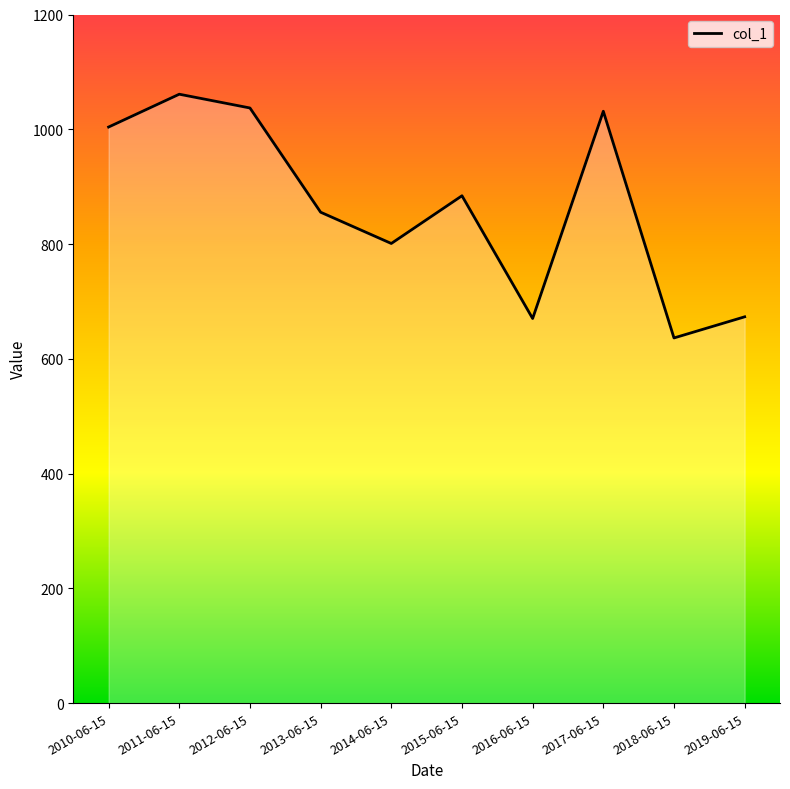

At which category does the data reach its first local valley?

2014-06-15